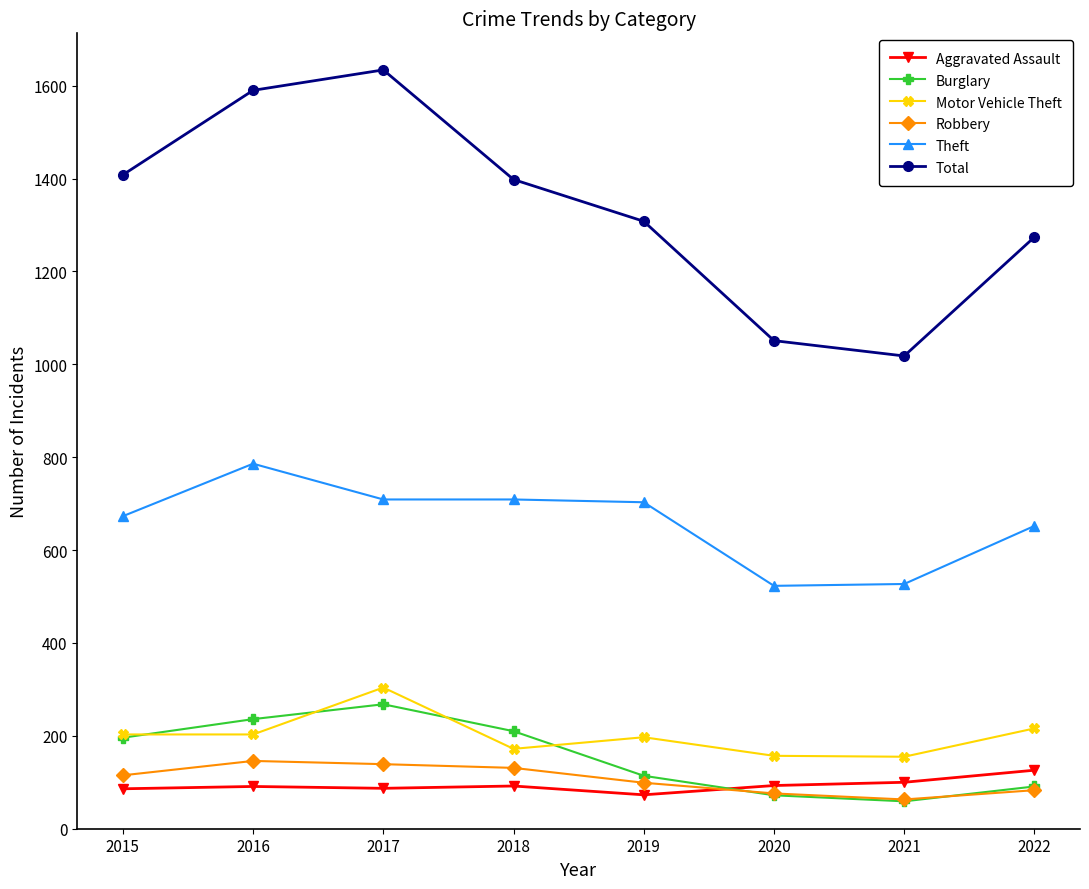

What is the difference between the second highest and minimum values in the Aggravated Assault series?

27